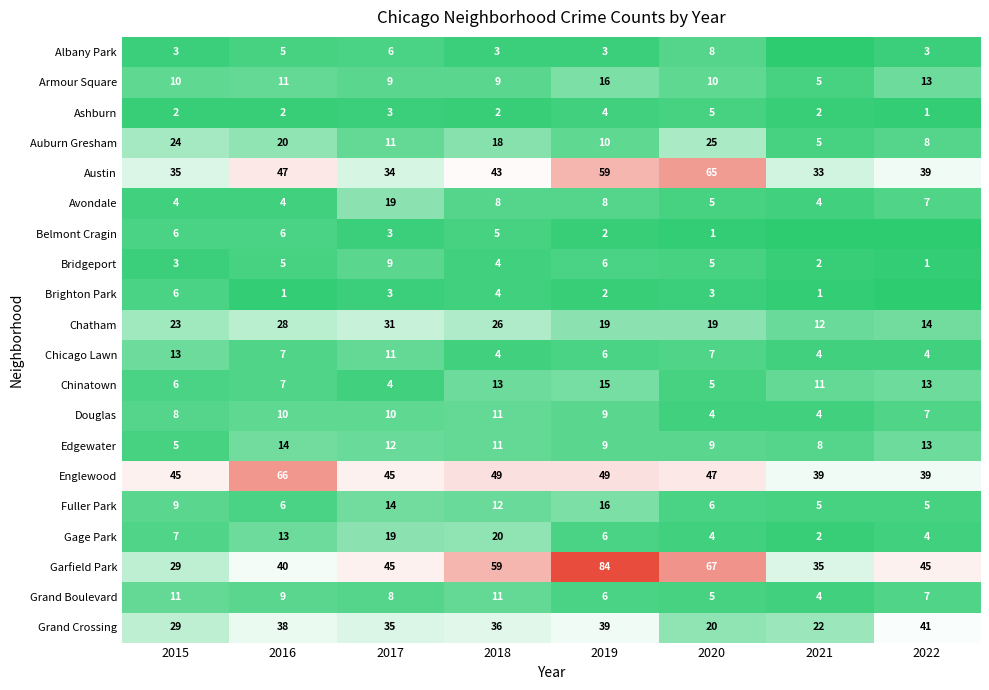

Is the value of Ashburn at 2018 greater than the value of Englewood at 2016?

No